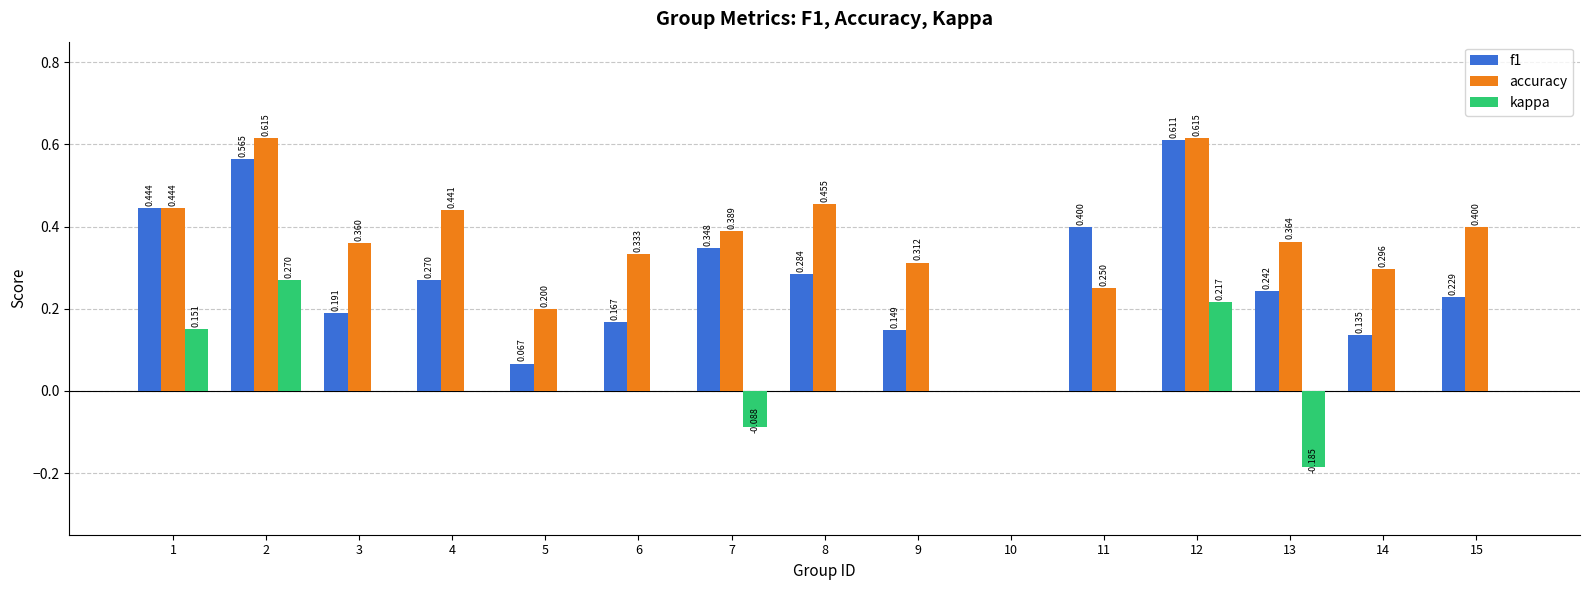

Is the value of kappa at 14 greater than the value of f1 at 11?

No